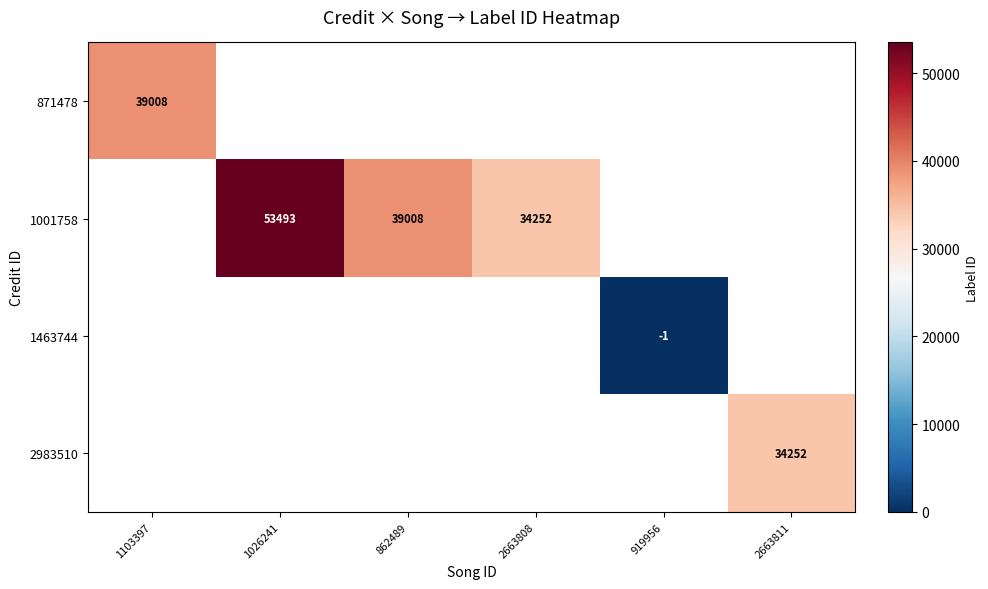

True or false: 1001758 has a value of 69608 at 1026241.

False